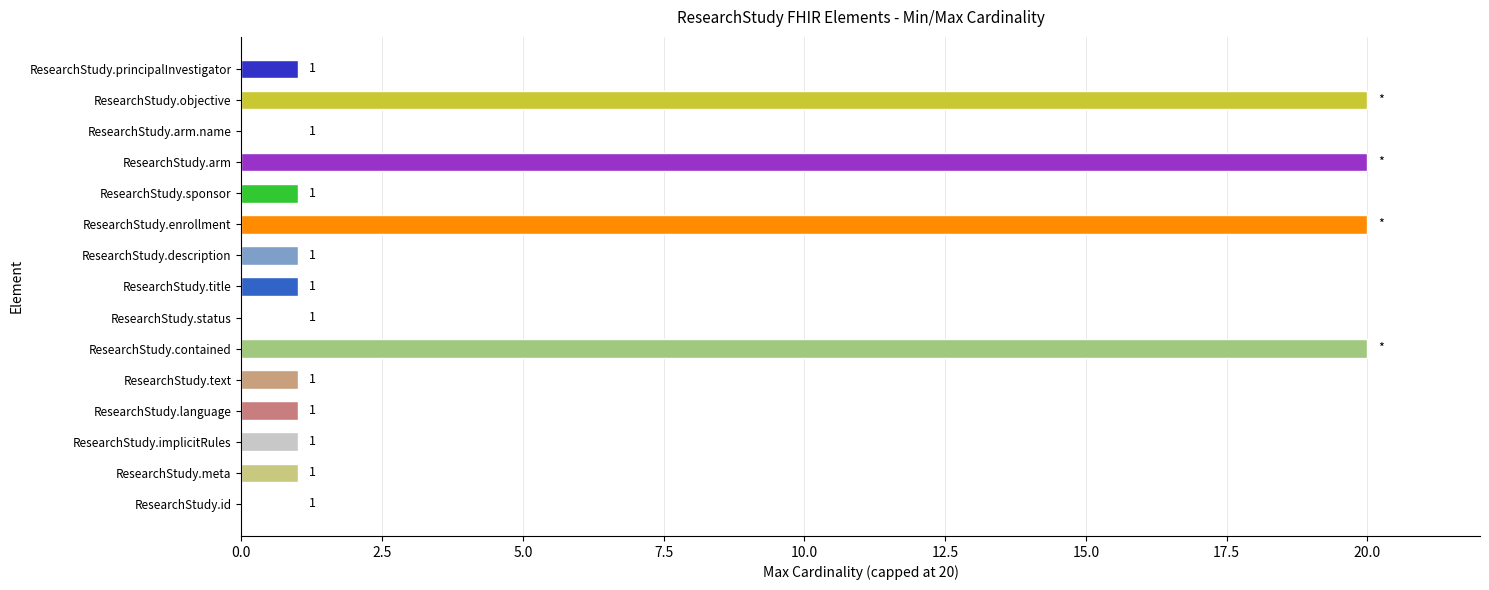

Between ResearchStudy.text and ResearchStudy.enrollment, which is larger?

ResearchStudy.enrollment